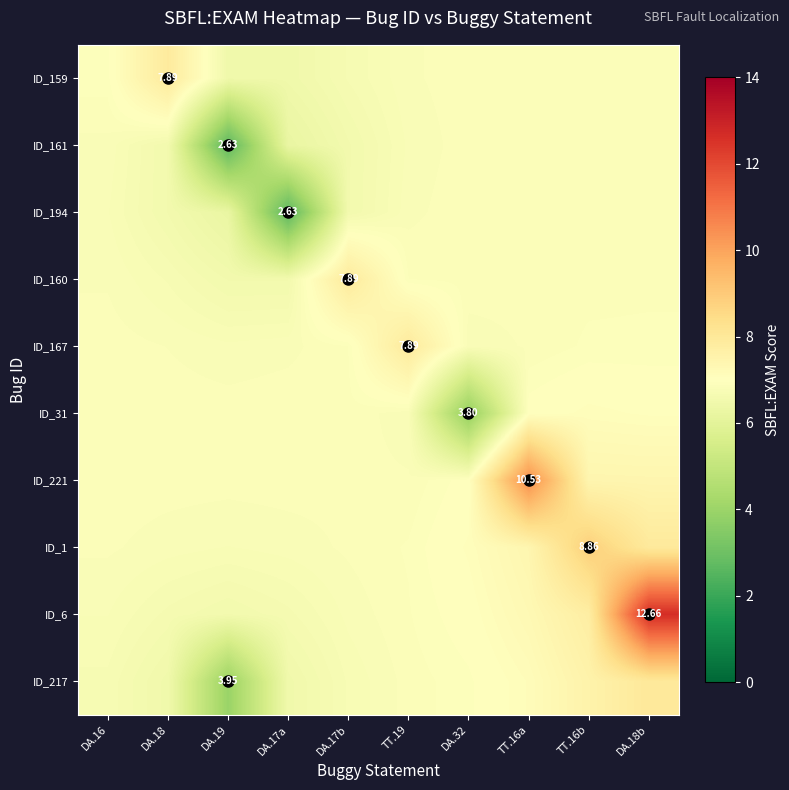

At which label is ID_217 closest to 5?

DA.19